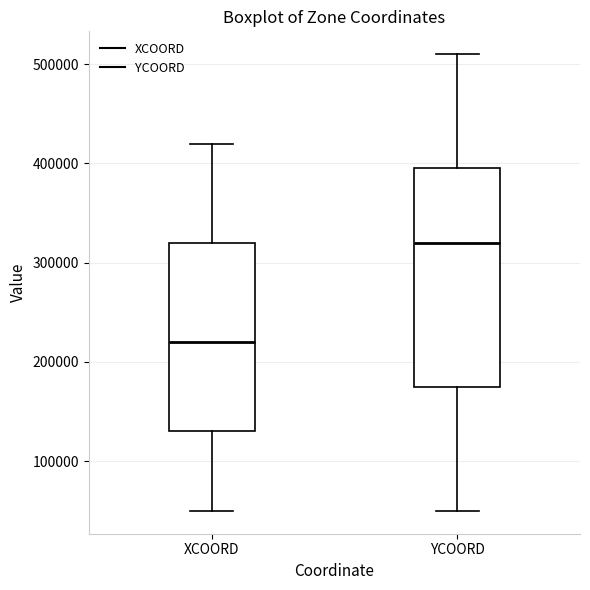

Reading left to right, read every box against the y-axis: the position of its median line, the range the box covers, and the ends of its whiskers. The values are not printed on the chart, so give them approximately, as read against the axis.

XCOORD: median 220000, box 130000 to 320000, whiskers 50000 to 420000
YCOORD: median 320000, box 180000 to 400000, whiskers 50000 to 510000